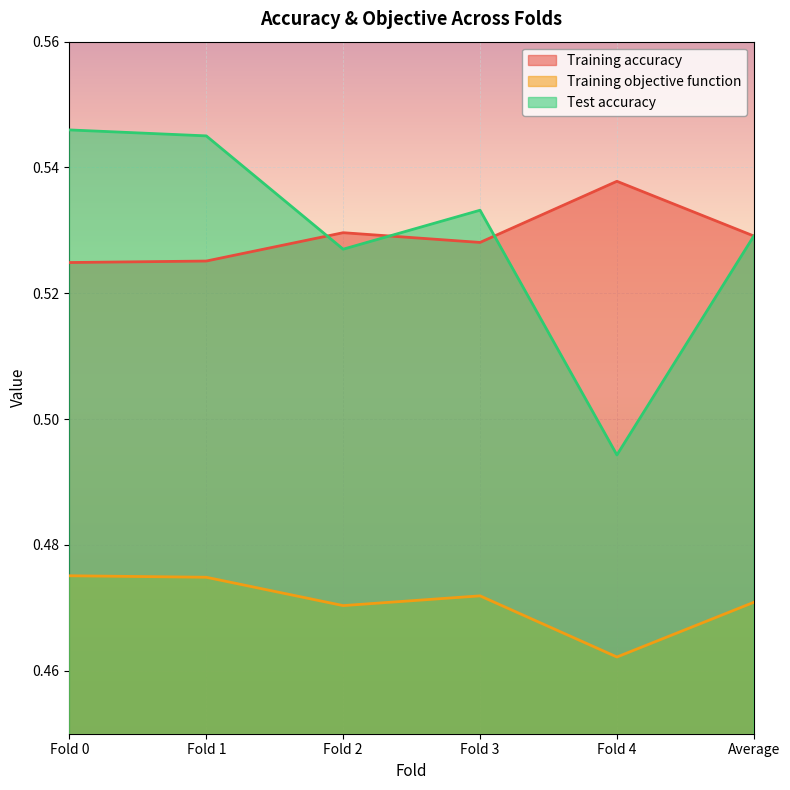

Reading right to left, extract all data points from this chart.

Training accuracy: Average=0.5	Fold 4=0.5	Fold 3=0.5	Fold 2=0.5	Fold 1=0.5	Fold 0=0.5
Training objective function: Average=0.5	Fold 4=0.5	Fold 3=0.5	Fold 2=0.5	Fold 1=0.5	Fold 0=0.5
Test accuracy: Average=0.5	Fold 4=0.5	Fold 3=0.5	Fold 2=0.5	Fold 1=0.5	Fold 0=0.5